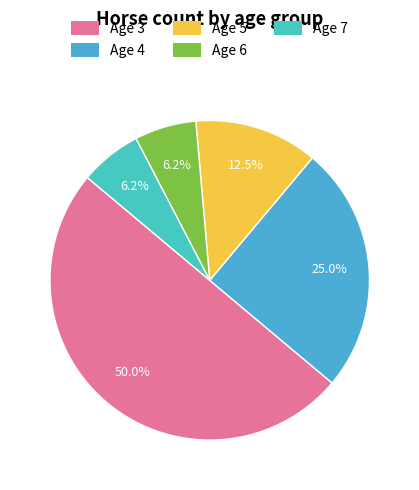

True or false: Age 3 accounts for 43% of the total.

False